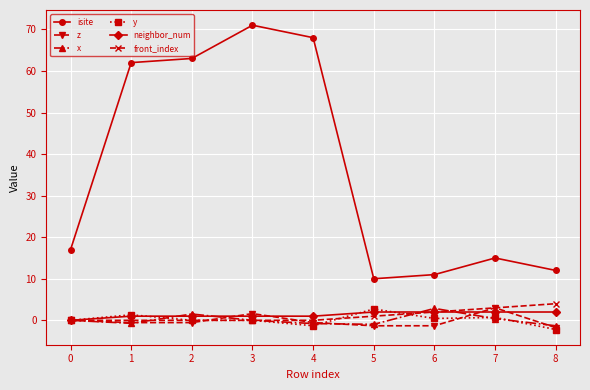

What is the difference between the highest and lowest values at 5?

11.3